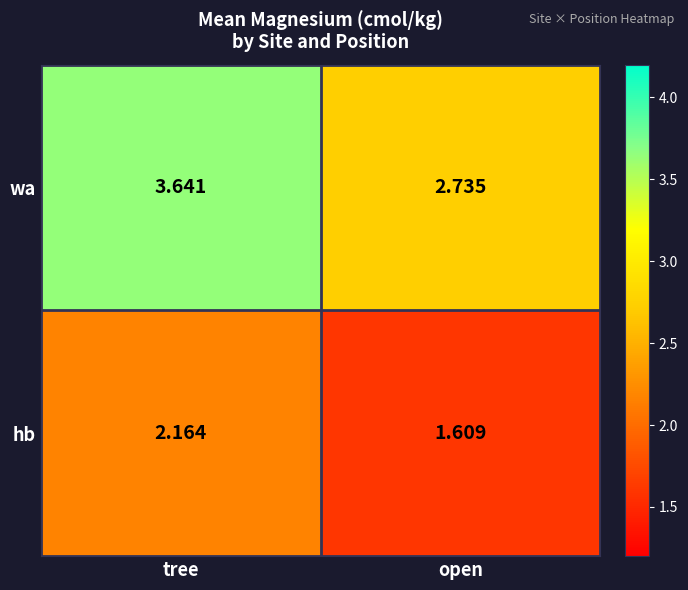

At which label is hb closest to 1?

open